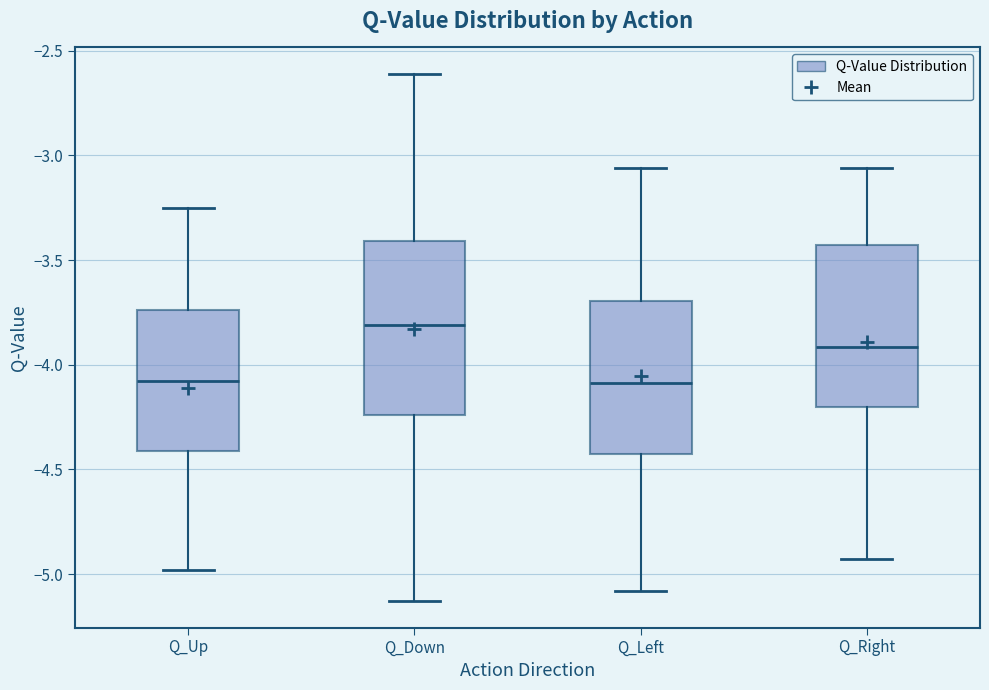

Reading left to right, read every box against the y-axis: the position of its median line, the range the box covers, and the ends of its whiskers. The values are not printed on the chart, so give them approximately, as read against the axis.

Q_Up: median -4.10, box -4.40 to -3.75, whiskers -5.00 to -3.25
Q_Down: median -3.80, box -4.25 to -3.40, whiskers -5.15 to -2.60
Q_Left: median -4.10, box -4.40 to -3.70, whiskers -5.10 to -3.05
Q_Right: median -3.90, box -4.20 to -3.45, whiskers -4.95 to -3.05